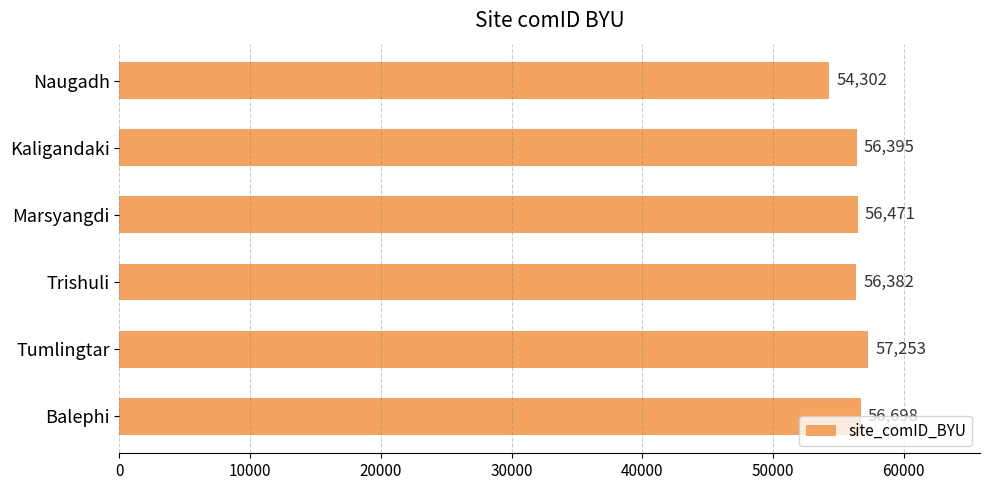

Rank the categories by value from lowest to highest.

Naugadh, Trishuli, Kaligandaki, Marsyangdi, Balephi, Tumlingtar